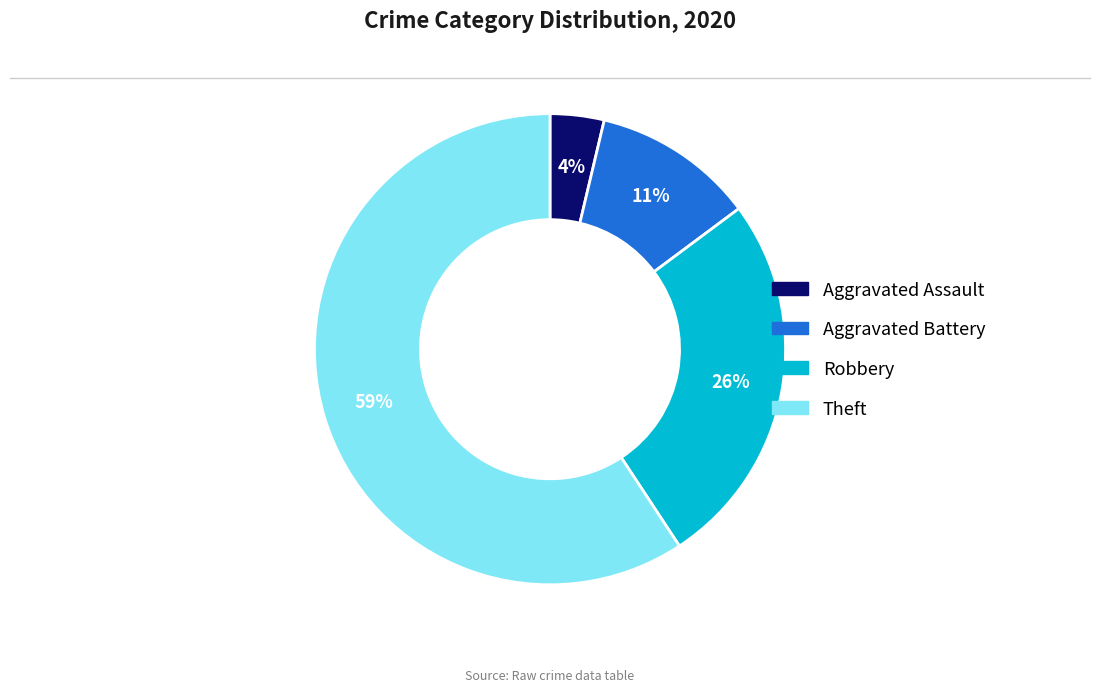

Does Theft account for over 50% of the chart?

Yes